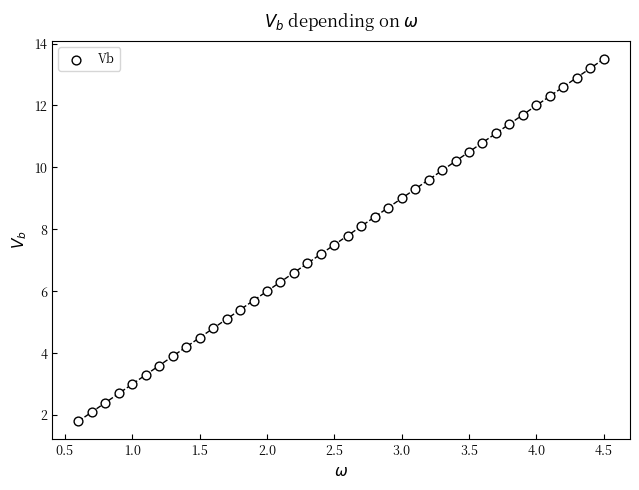

What is the range of X values (max minus min)?

3.9